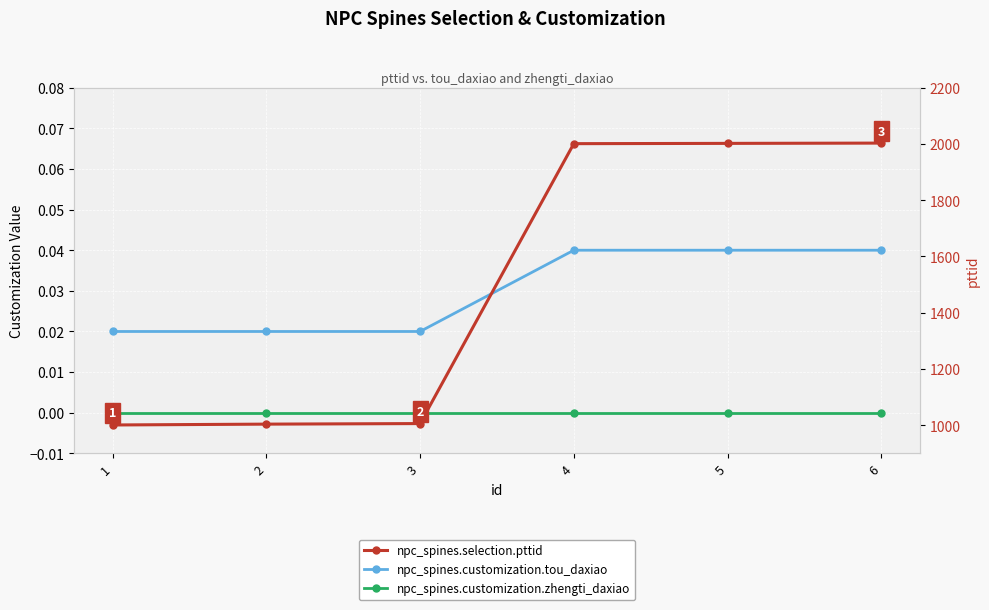

True or false: npc_spines.customization.zhengti_daxiao has a value of 0.0 at 4.

True